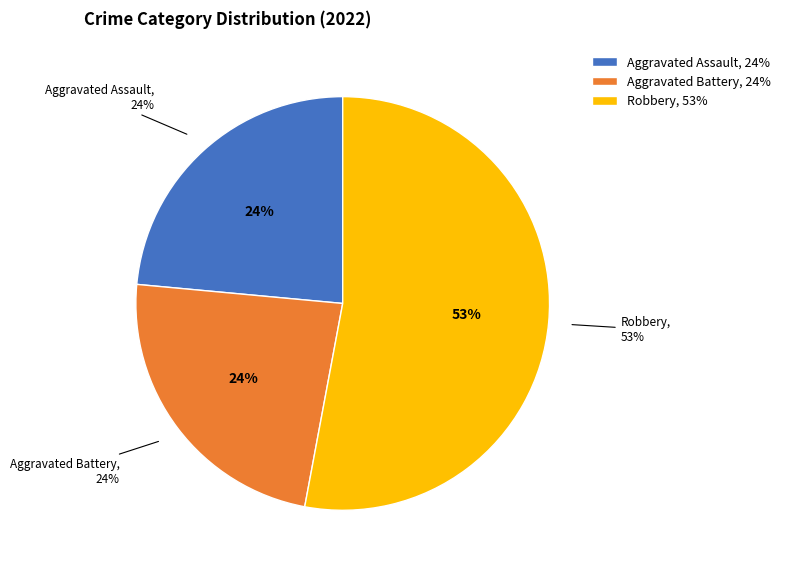

The Aggravated Battery slice represents 14% of the pie. True or false?

False